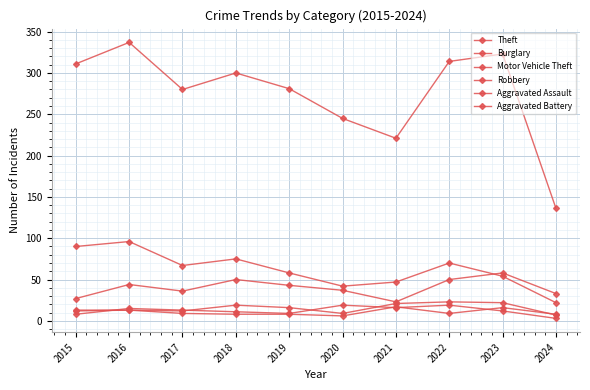

At which category does Aggravated Assault reach its first local valley?

2017